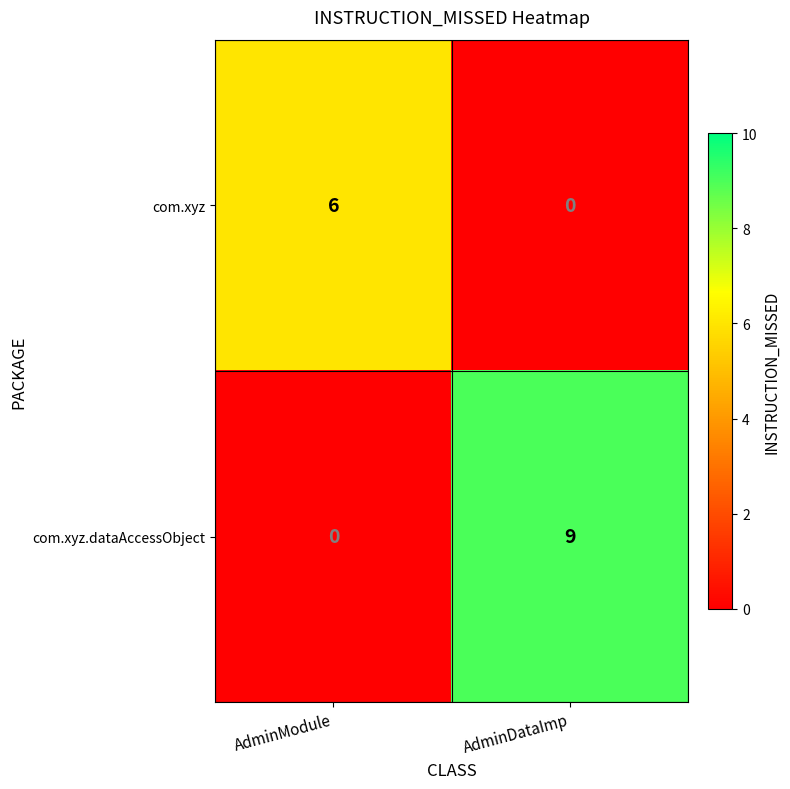

Rank the series at AdminModule from highest to lowest value.

com.xyz, com.xyz.dataAccessObject